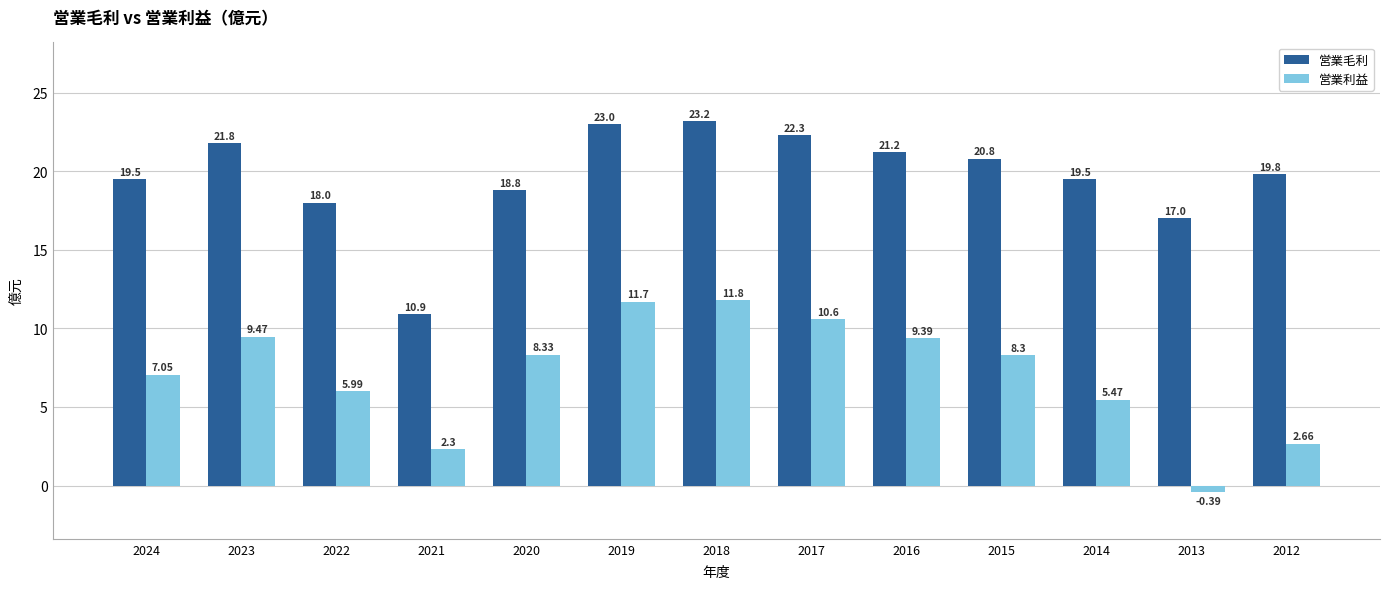

How many bars are there in each group?

2